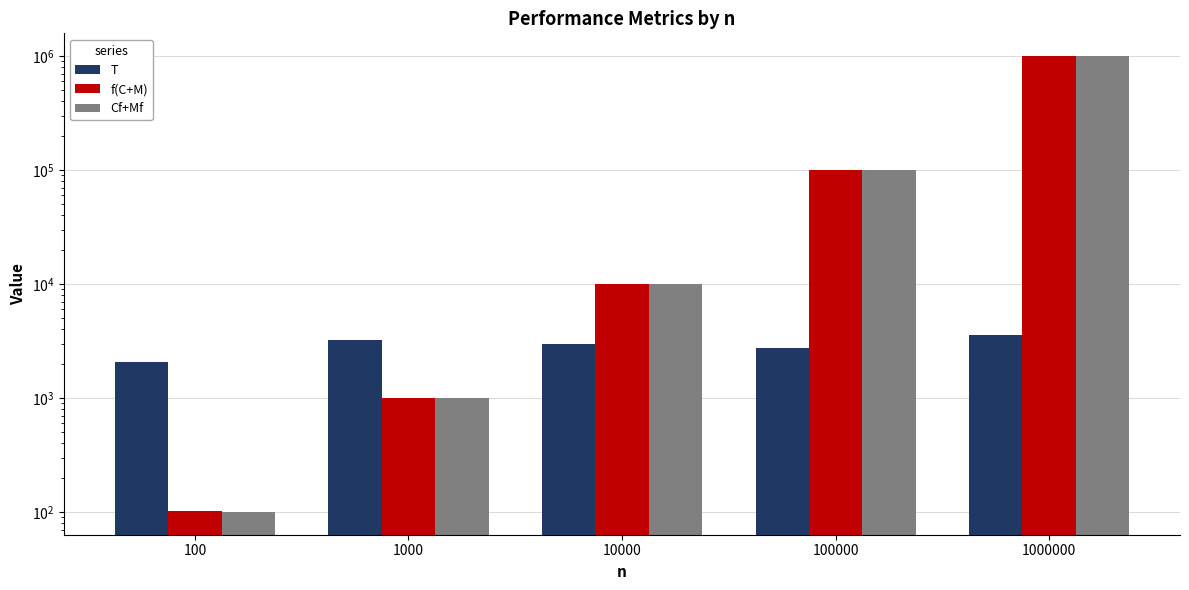

What is the sum of the T values at 100 and 1000?

5318